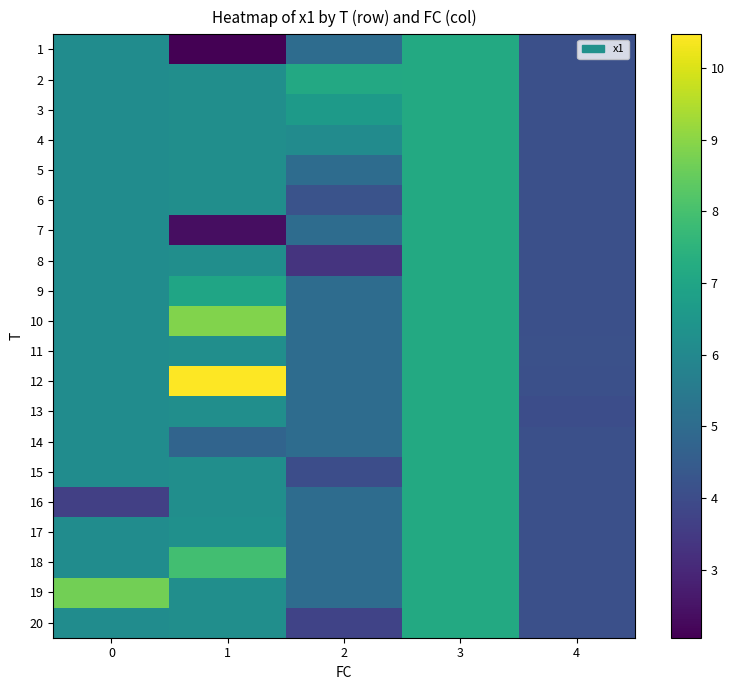

Reading left to right, extract all data points from this chart.

1: 0=6.2	1=2.1	2=5.0	3=7.2	4=4.1
2: 0=6.2	1=6.2	2=7.1	3=7.2	4=4.1
3: 0=6.2	1=6.2	2=6.6	3=7.2	4=4.1
4: 0=6.2	1=6.2	2=6.1	3=7.2	4=4.1
5: 0=6.2	1=6.2	2=5.0	3=7.2	4=4.1
6: 0=6.2	1=6.2	2=4.2	3=7.2	4=4.1
7: 0=6.2	1=2.4	2=5.0	3=7.2	4=4.1
8: 0=6.2	1=6.2	2=3.3	3=7.2	4=4.1
9: 0=6.2	1=7.0	2=5.0	3=7.2	4=4.1
10: 0=6.2	1=8.9	2=5.0	3=7.2	4=4.1
11: 0=6.2	1=6.2	2=5.0	3=7.2	4=4.1
12: 0=6.2	1=10.5	2=5.0	3=7.2	4=4.1
13: 0=6.2	1=6.2	2=5.0	3=7.2	4=4.1
14: 0=6.2	1=4.8	2=5.0	3=7.2	4=4.1
15: 0=6.2	1=6.2	2=4.0	3=7.2	4=4.1
16: 0=3.6	1=6.2	2=5.0	3=7.2	4=4.1
17: 0=6.2	1=6.3	2=5.0	3=7.2	4=4.1
18: 0=6.2	1=7.9	2=5.0	3=7.2	4=4.1
19: 0=8.7	1=6.2	2=5.0	3=7.2	4=4.1
20: 0=6.2	1=6.2	2=3.7	3=7.2	4=4.1